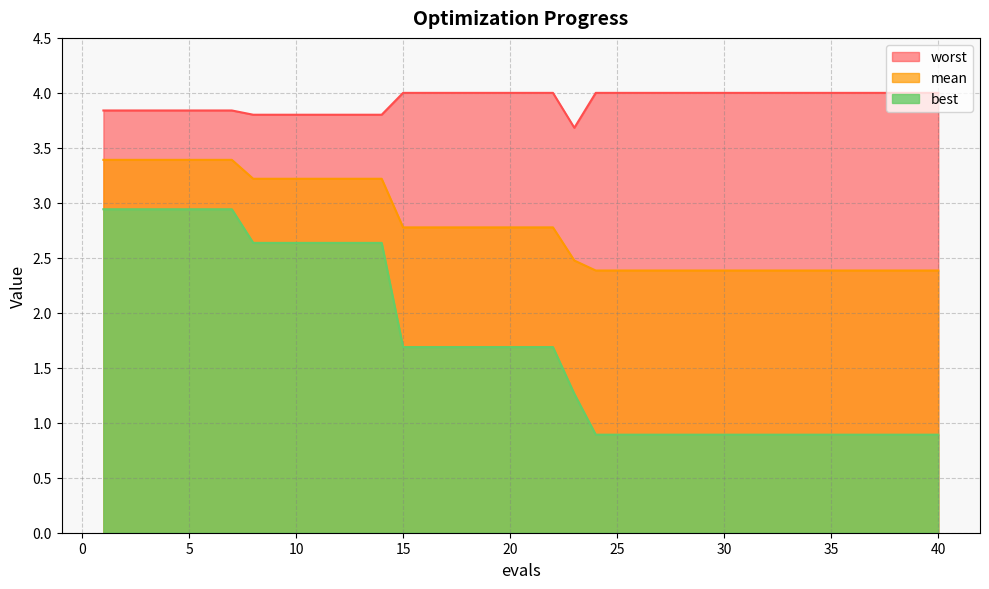

Rank the series by their average value, from highest to lowest.

worst, mean, best